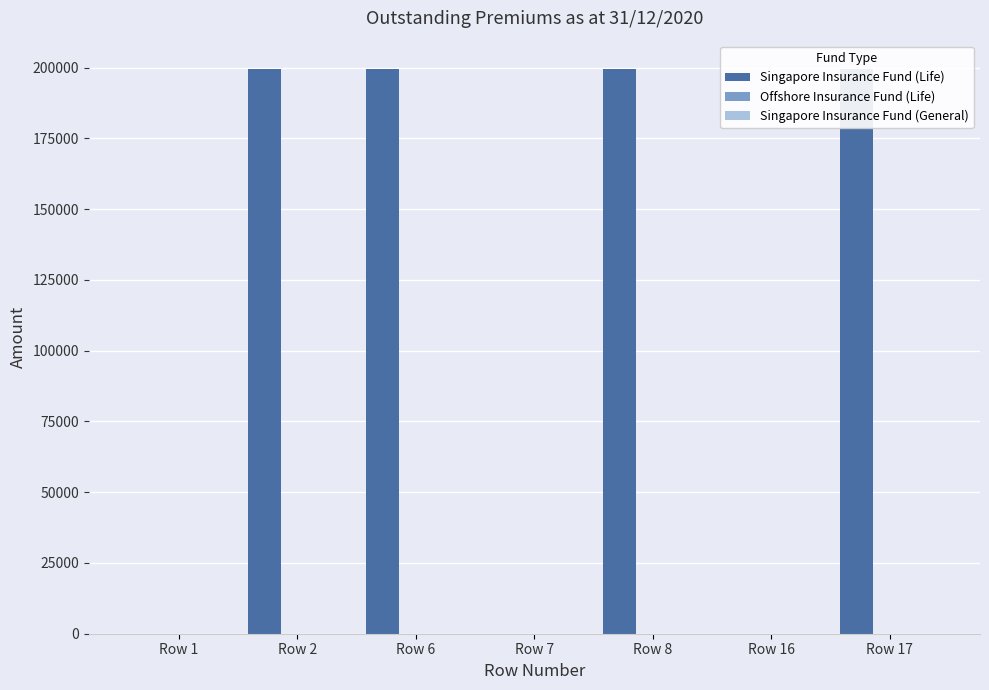

List the labels in order of Offshore Insurance Fund (Life) value, largest first.

Row 1, Row 2, Row 6, Row 7, Row 8, Row 16, Row 17